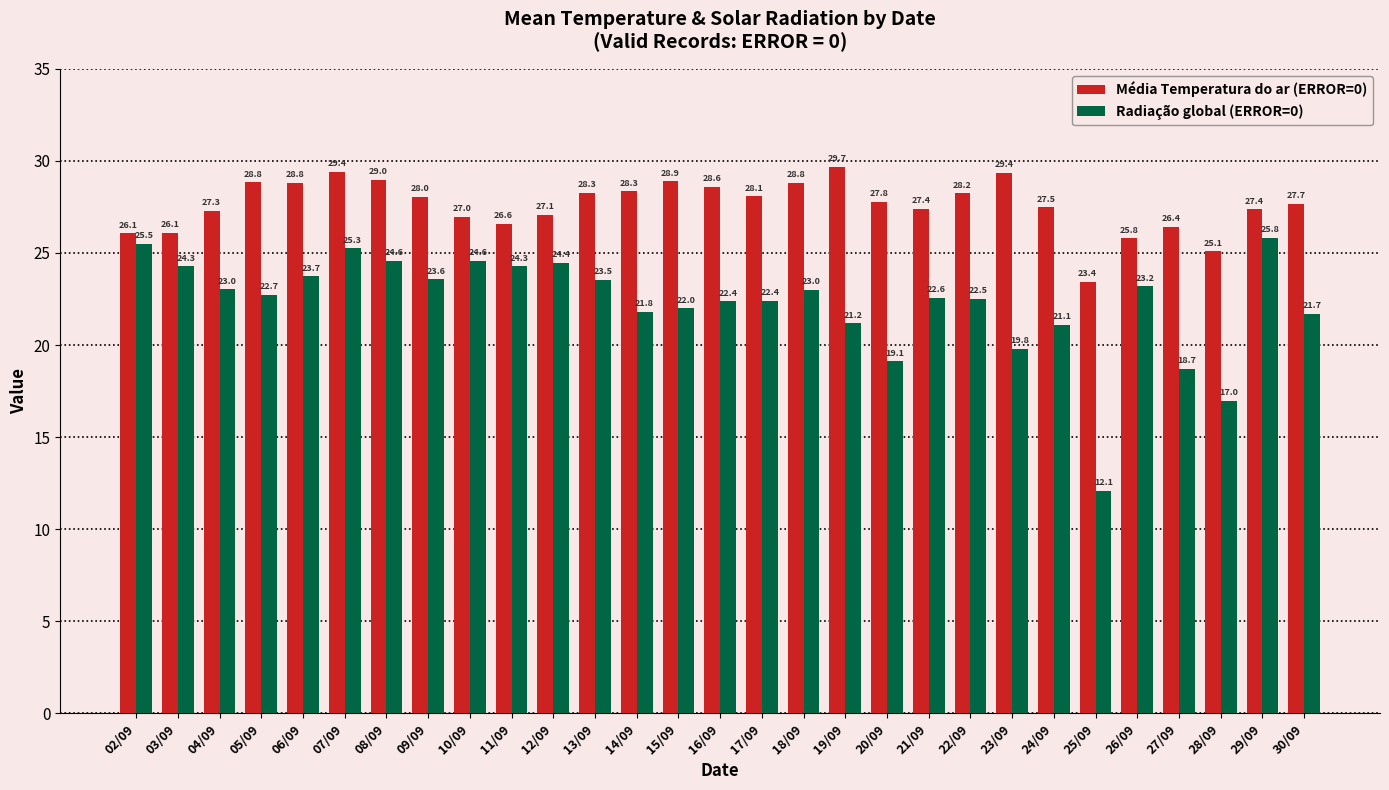

What is the maximum value shown in the chart?

29.7